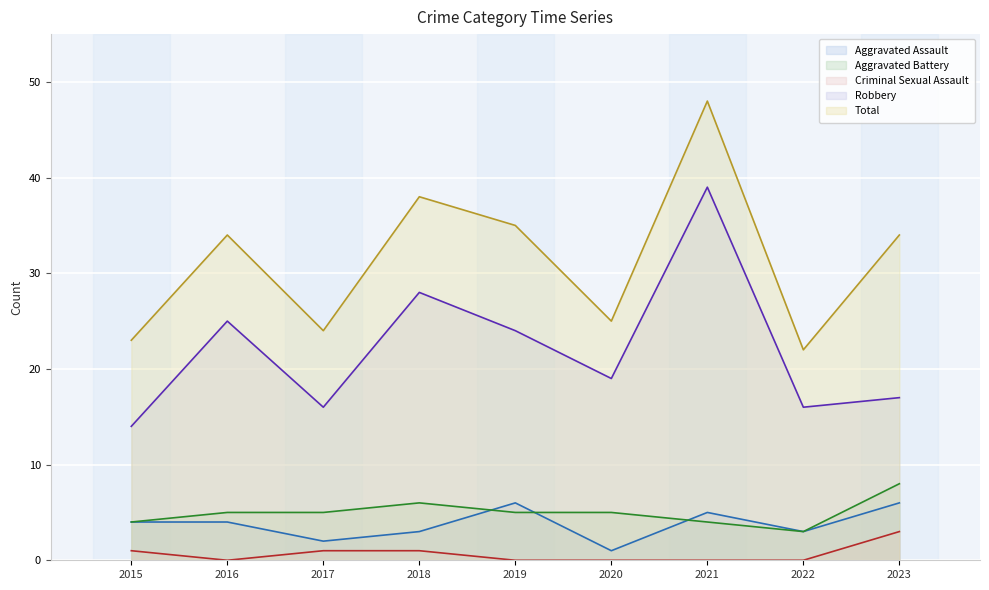

What is the sum of the Total values at 2021 and 2018?

86